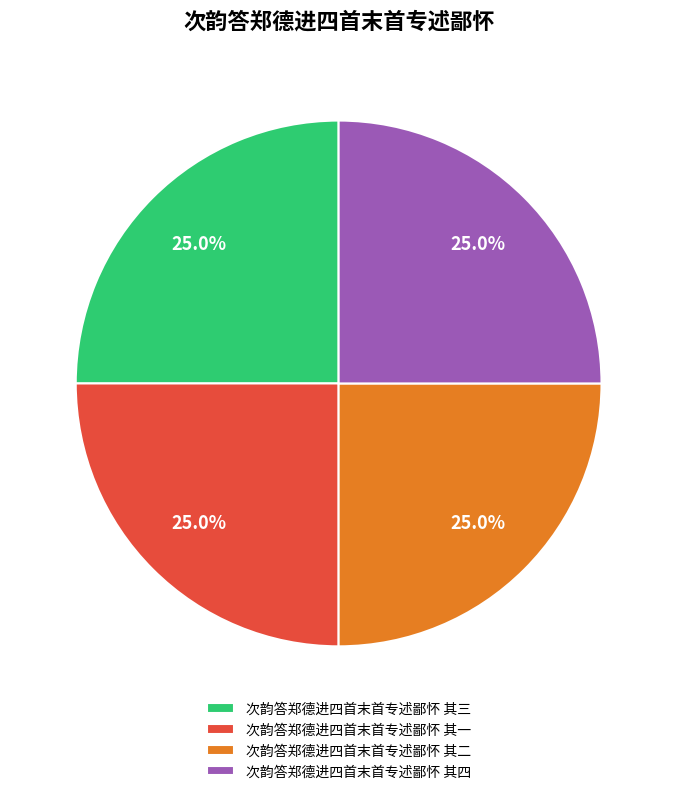

How many segments does this pie chart have?

4